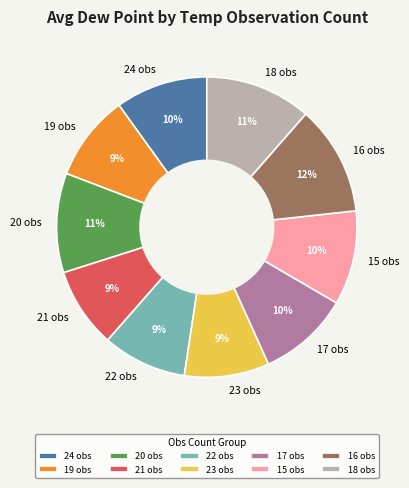

To the nearest percent, what is the difference between the largest and smallest slice percentages?

3%